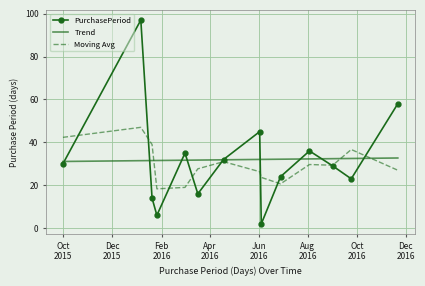

Which series has the largest range (max minus min)?

PurchasePeriod